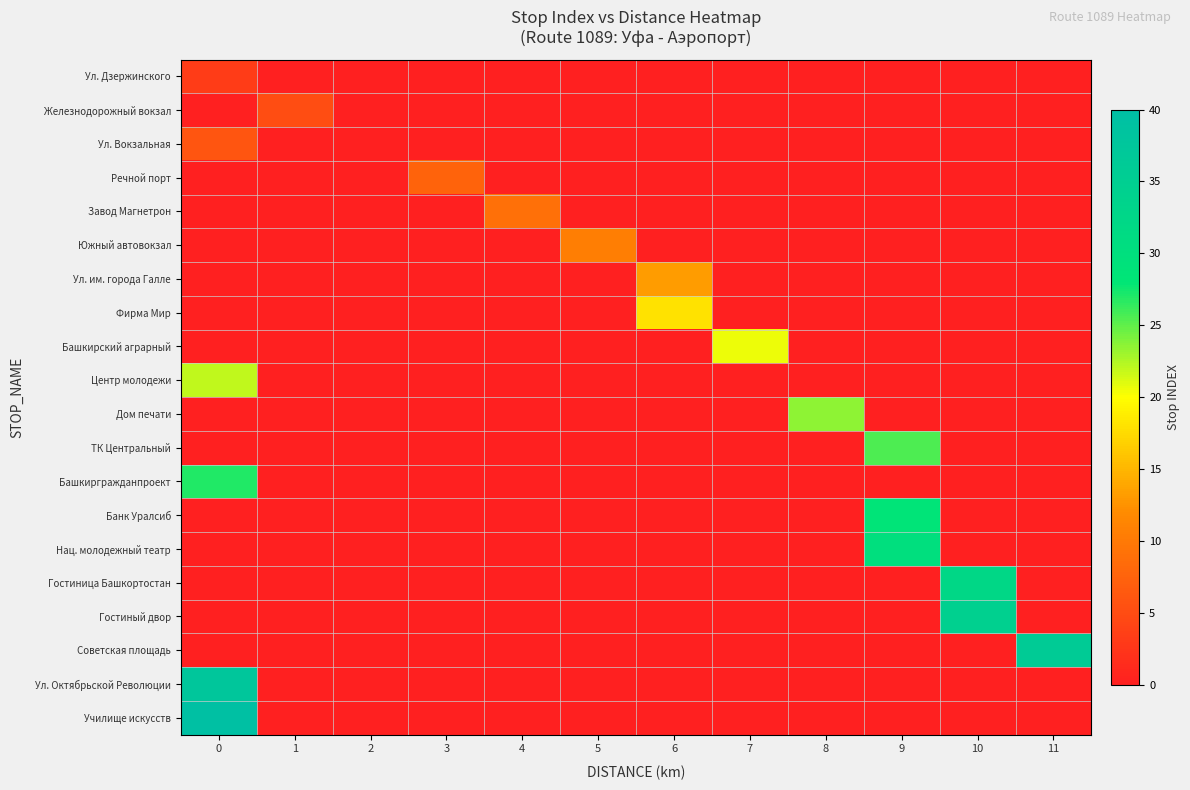

Which series has the largest range (max minus min)?

Училище искусств